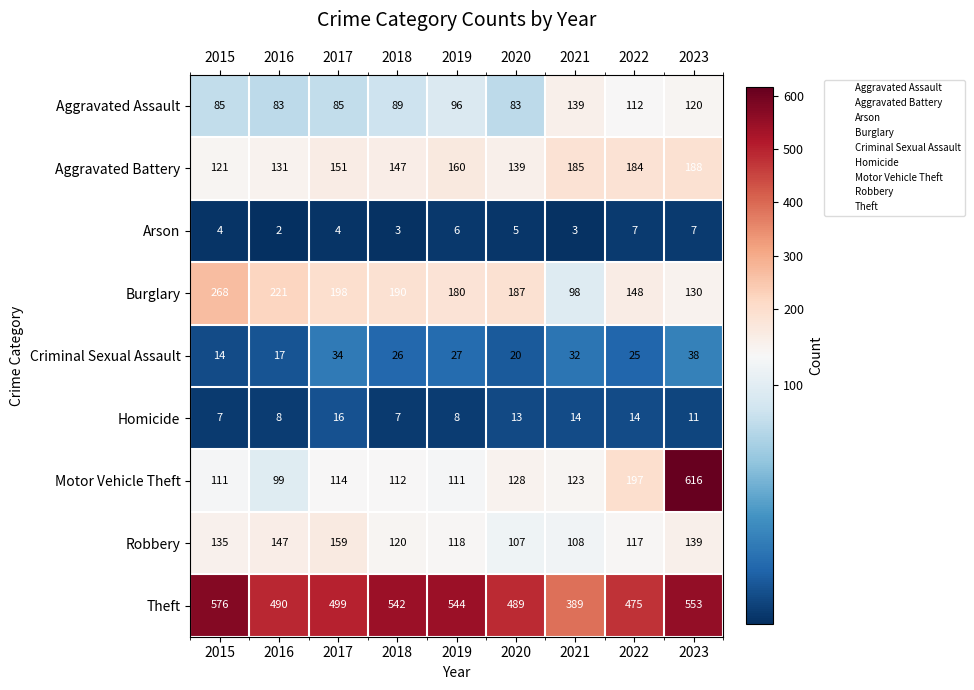

At 2019, list the series in order from largest to smallest.

Theft, Burglary, Aggravated Battery, Robbery, Motor Vehicle Theft, Aggravated Assault, Criminal Sexual Assault, Homicide, Arson